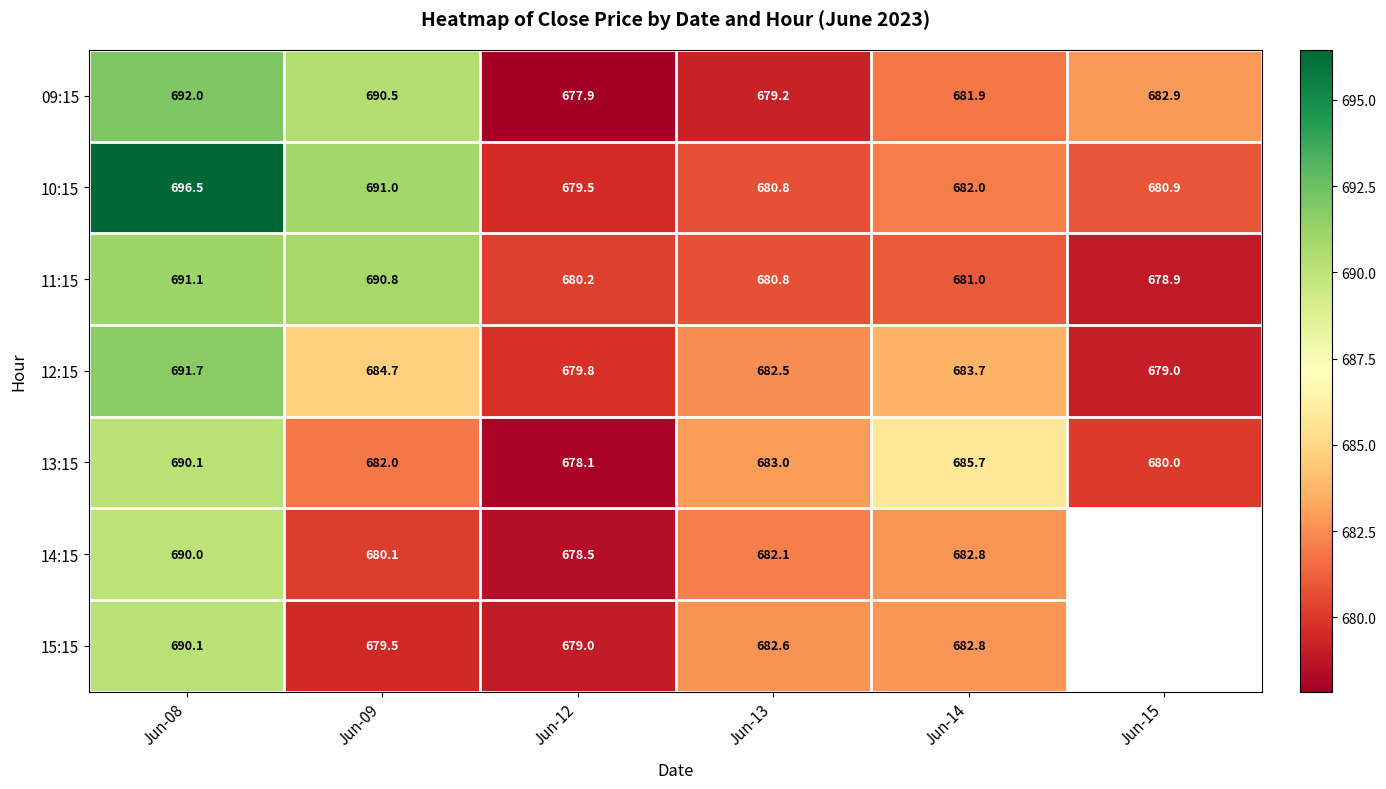

At which label does 12:15 reach its minimum?

Jun-15